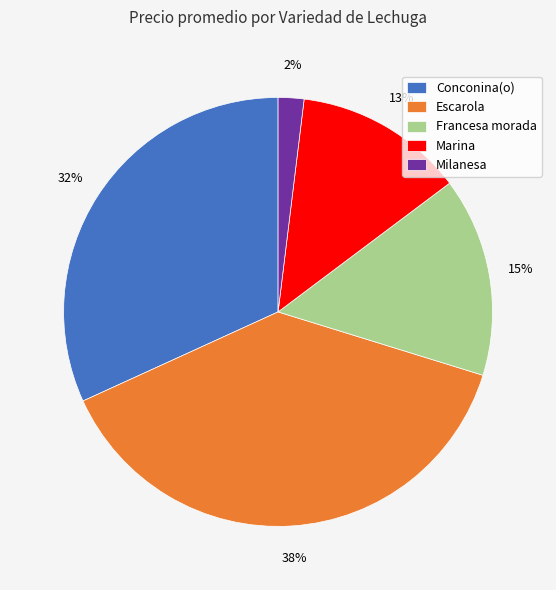

Is the sum of Milanesa and Escarola greater than half?

No